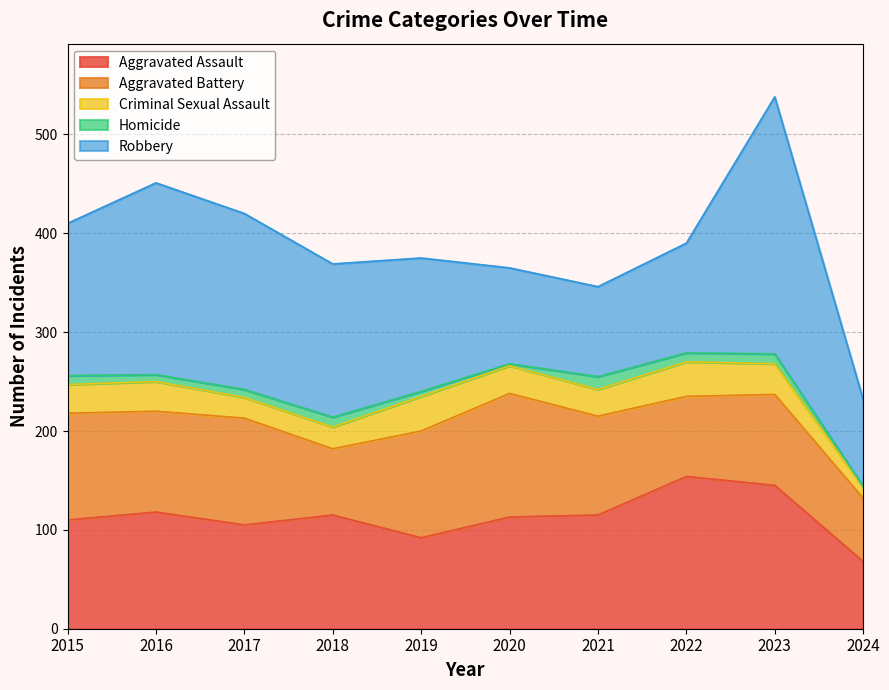

Where is the first local minimum for Homicide?

2016